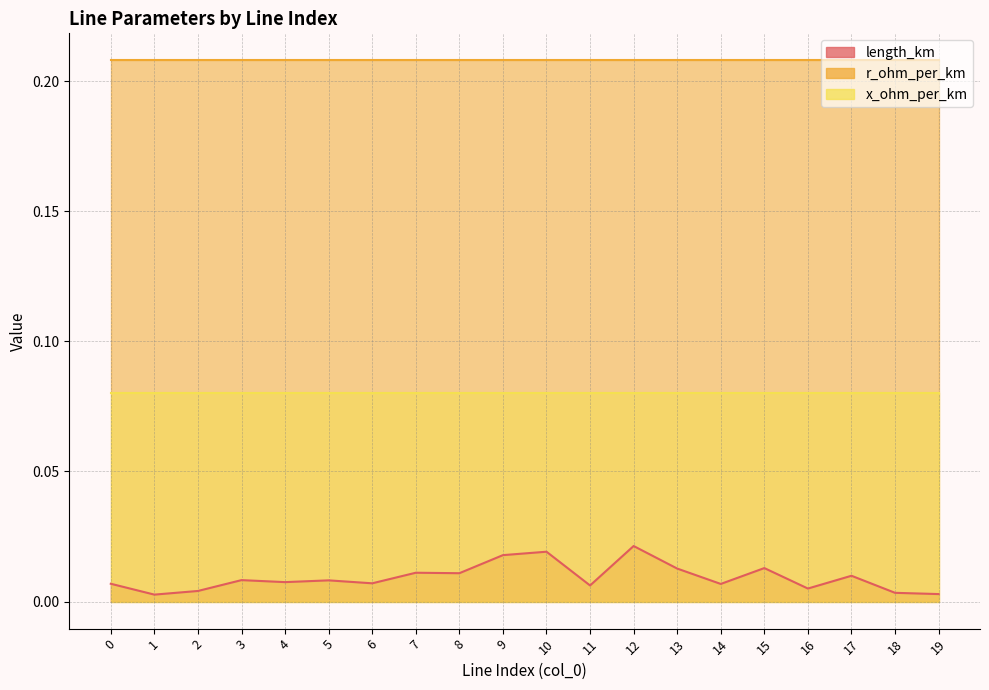

How many interior local valleys does the length_km series have?

7